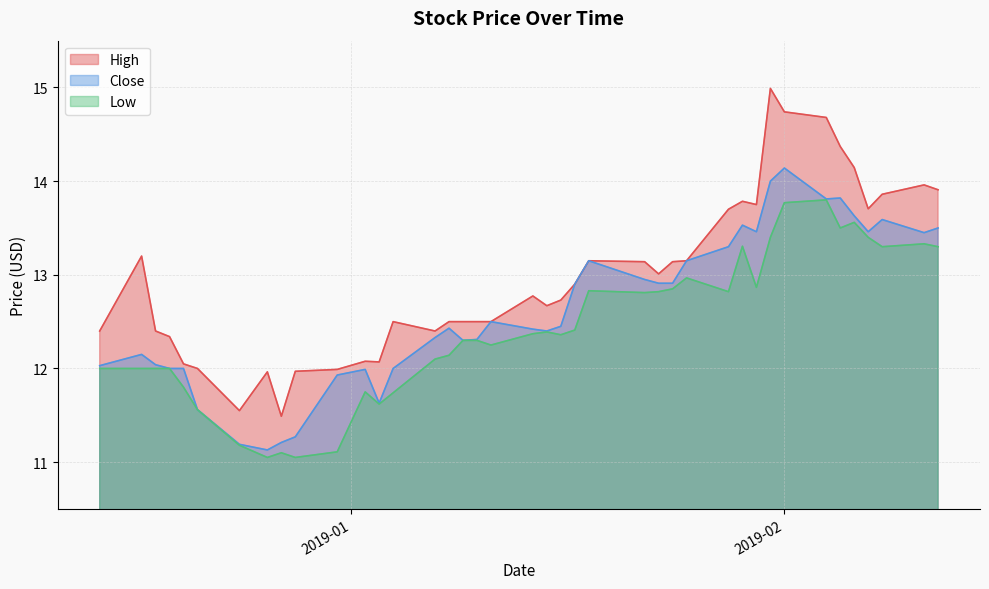

What is the value of the Low point at the 3rd from the left?

12.0